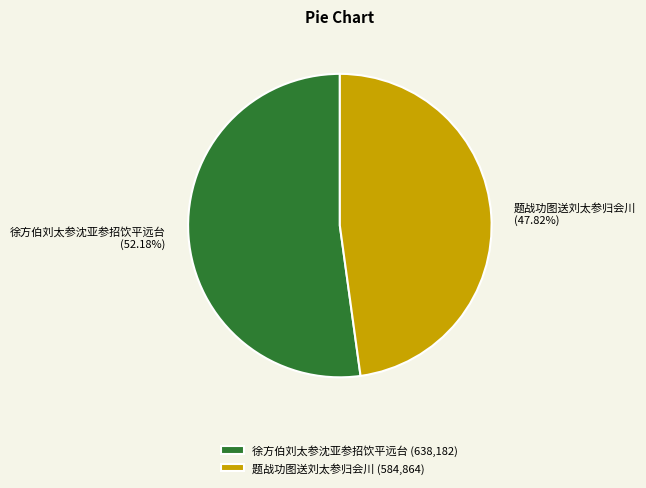

Which has a higher value, 题战功图送刘太参归会川 or 徐方伯刘太参沈亚参招饮平远台?

徐方伯刘太参沈亚参招饮平远台